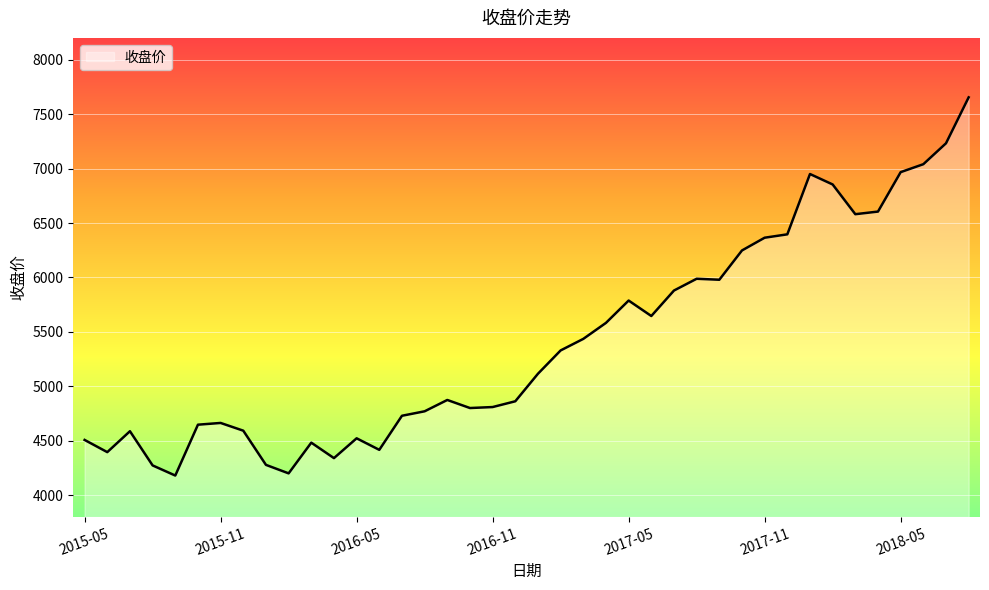

What is the minimum value shown in the chart?

4181